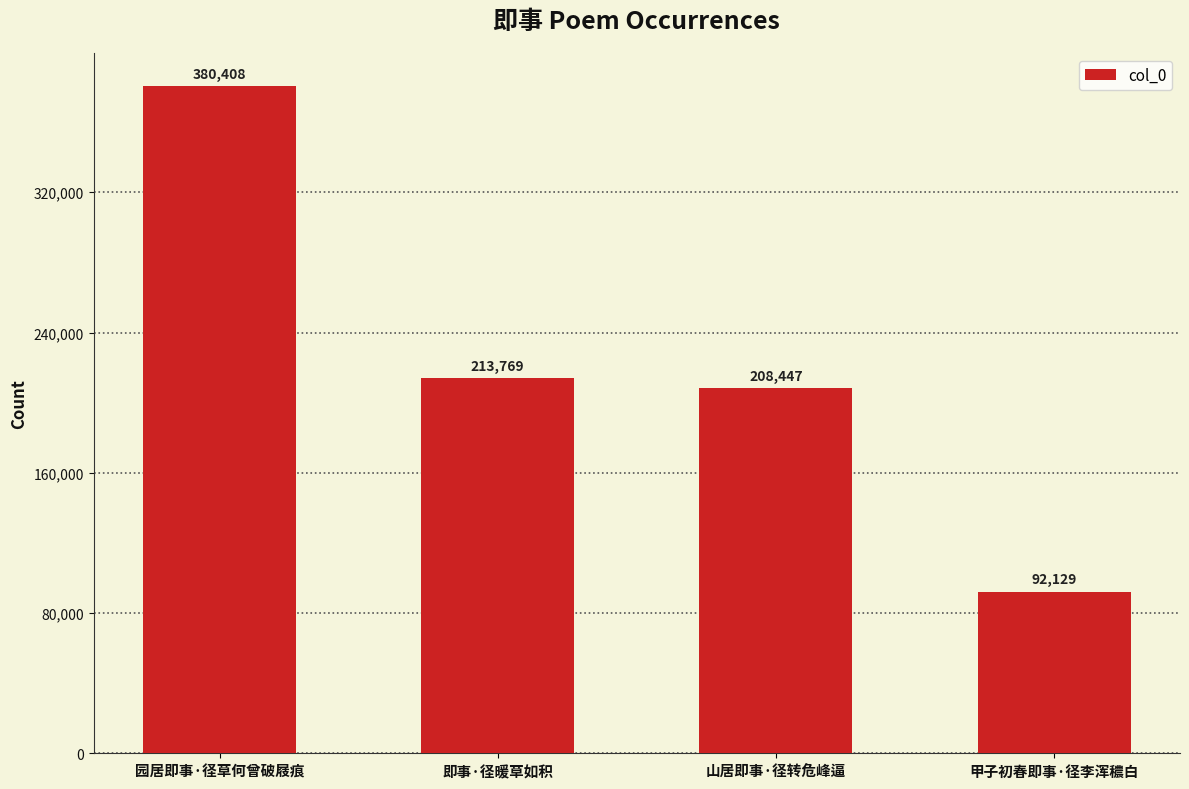

Rank the categories by value from lowest to highest.

甲子初春即事·径李浑穠白, 山居即事·径转危峰逼, 即事·径暖草如积, 园居即事·径草何曾破屐痕